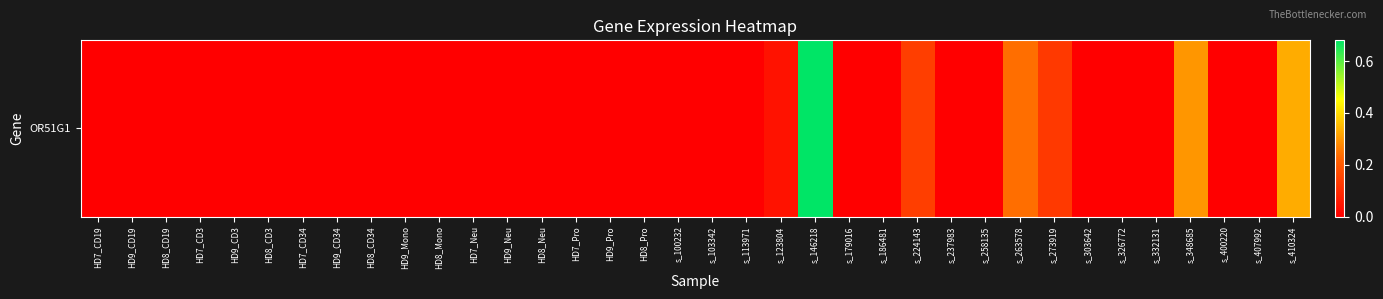

The value at s_348685 is 0.3. True or false?

True